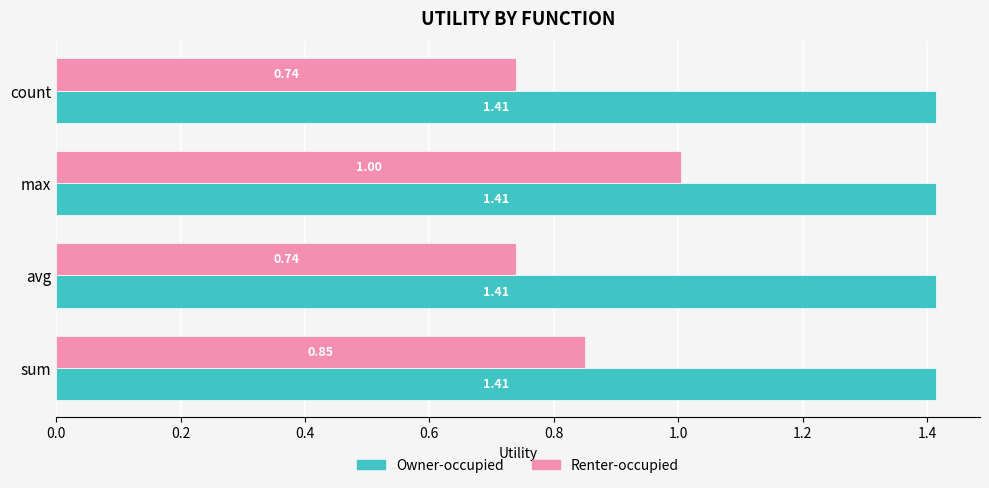

At which category is the sum across all series the highest?

max